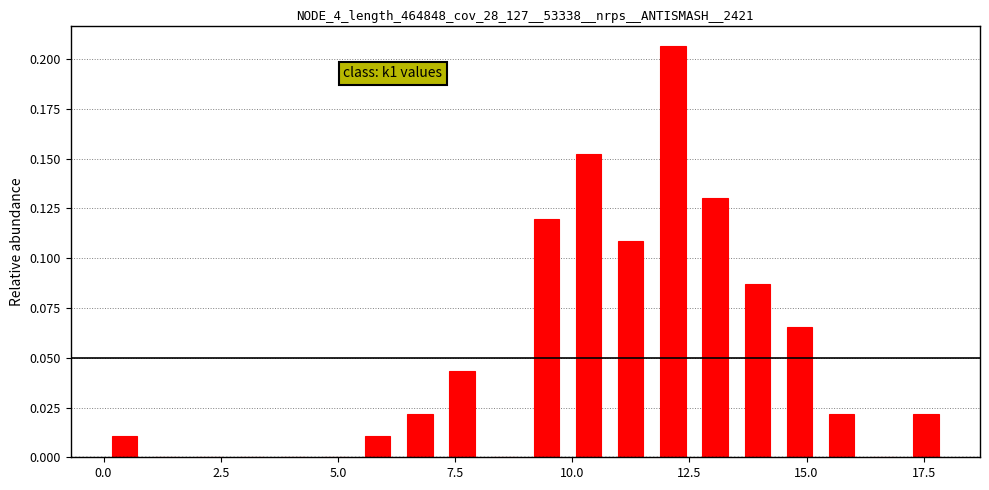

Around what value on the x-axis is the tallest bar? Give the approximate position of its centre, as read against the axis.

12.0